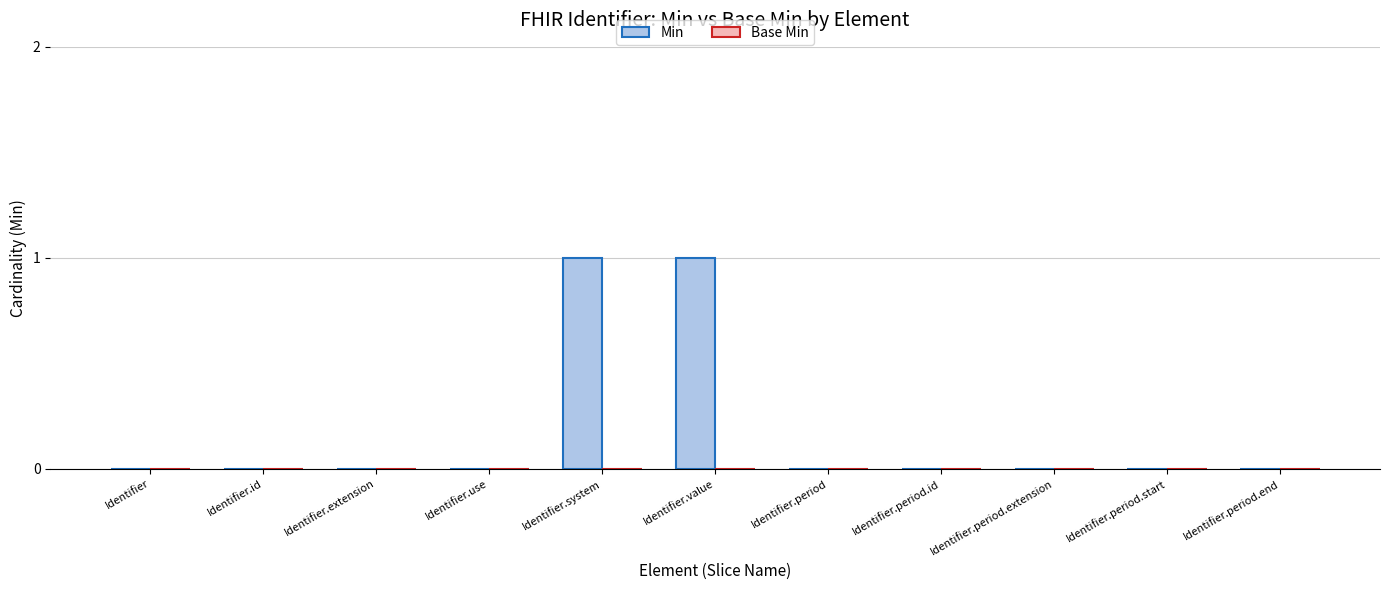

Are the bars horizontal?

No